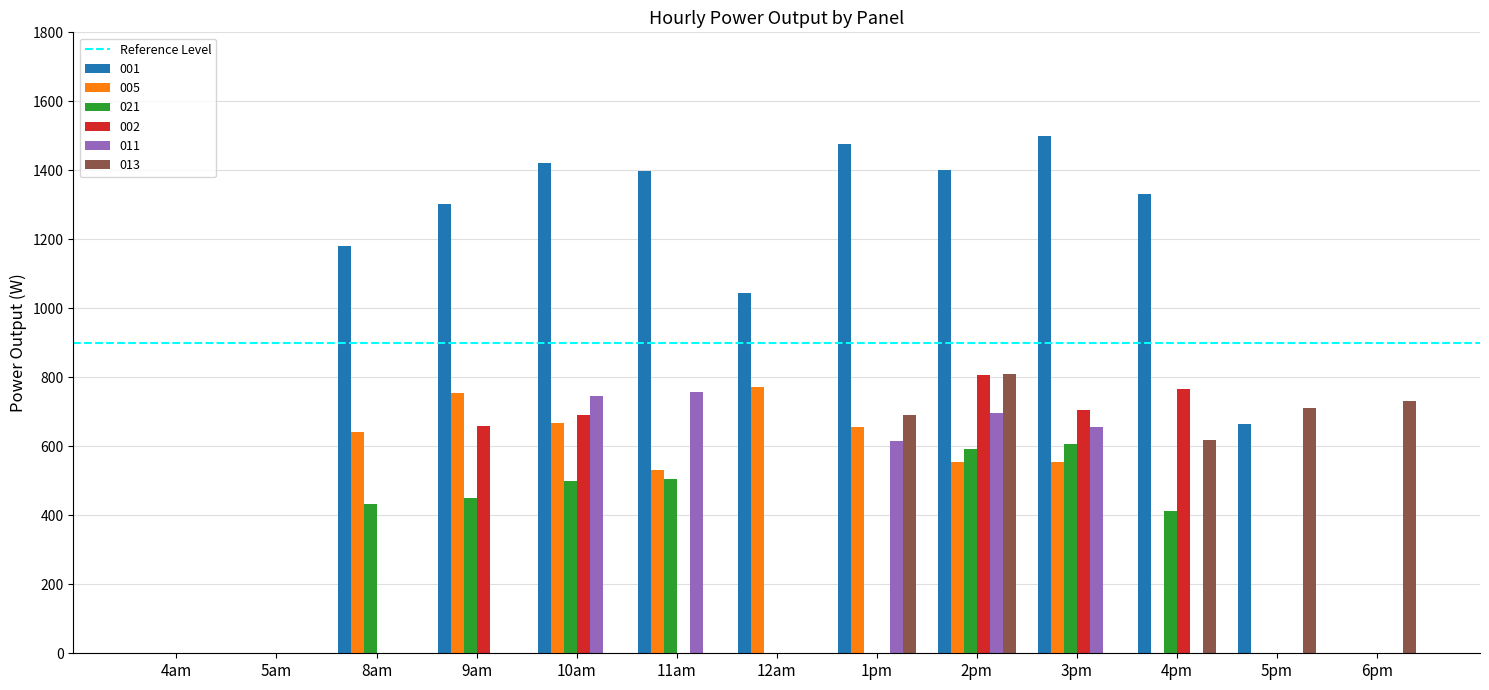

Which series has the widest spread of values?

001